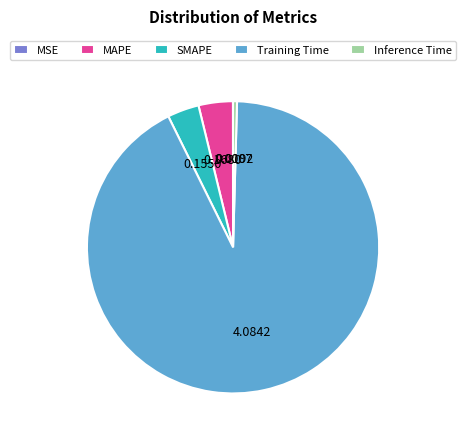

Which category accounts for the majority?

Training Time